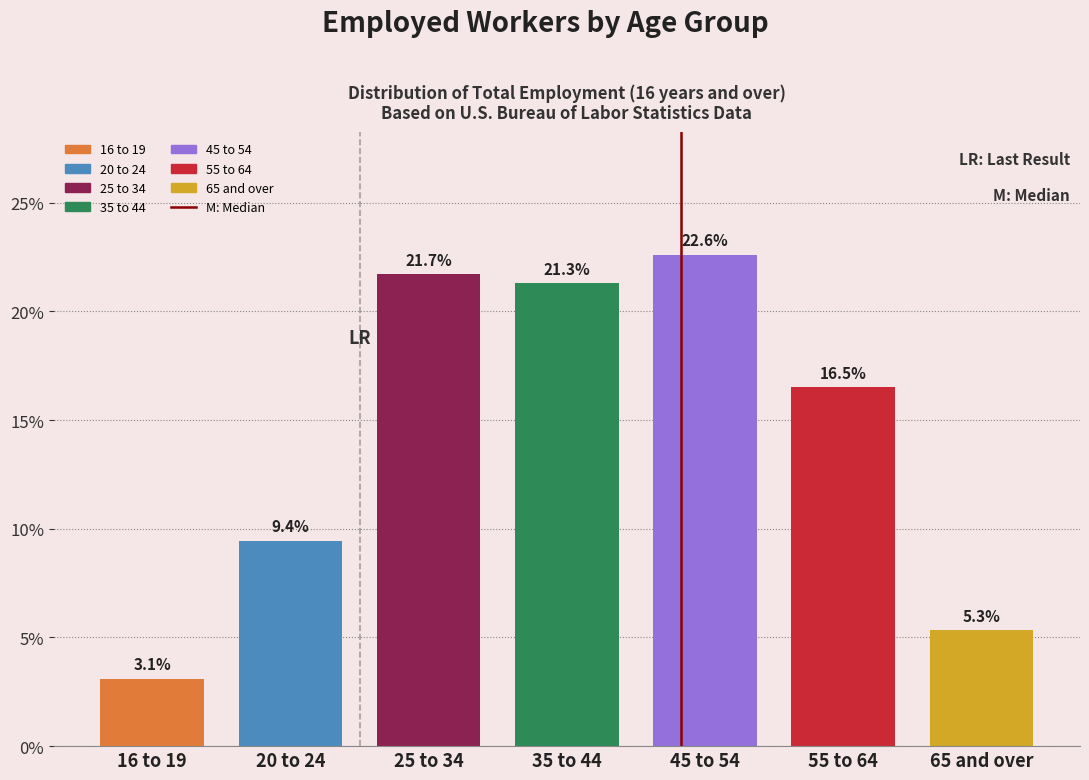

Reading left to right, extract all data points from this chart.

16 to 19=3.1	20 to 24=9.4	25 to 34=21.7	35 to 44=21.3	45 to 54=22.6	55 to 64=16.5	65 and over=5.3